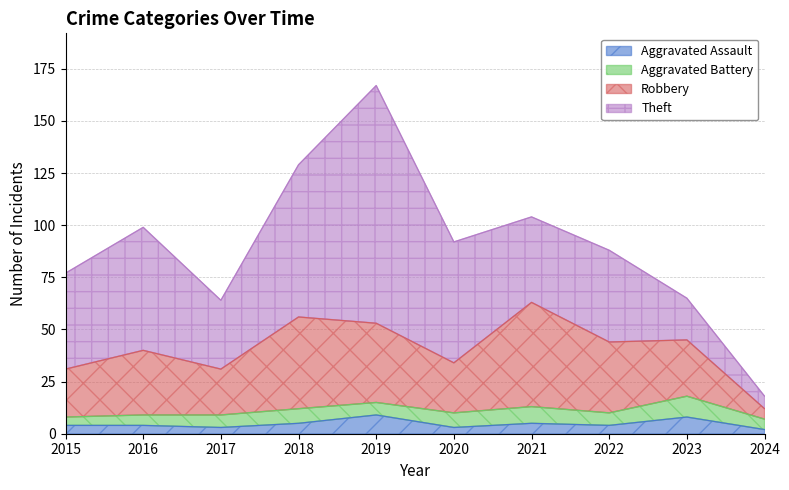

True or false: Robbery and Aggravated Assault intersect in this chart.

False